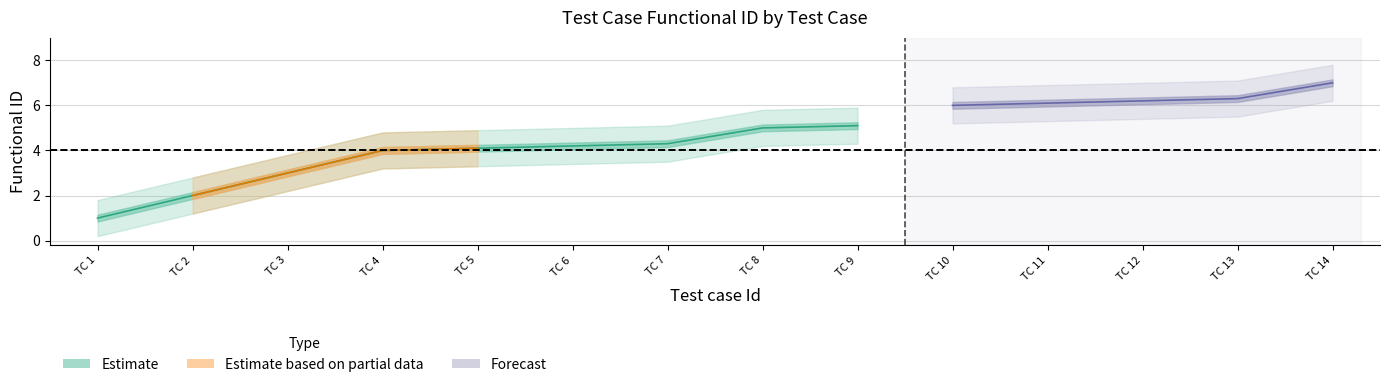

At which label does the data first exceed 5?

9